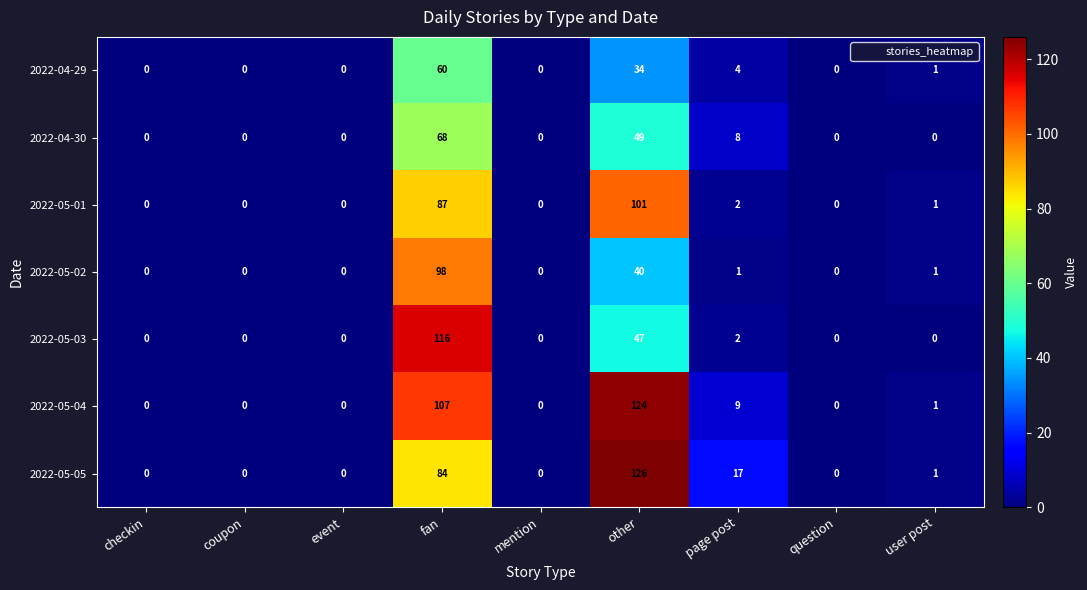

At which category is the sum across all series the highest?

fan